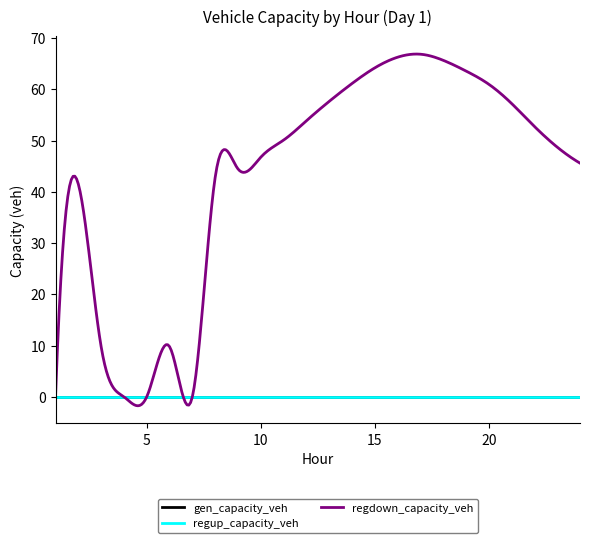

Does the chart have visible grid lines?

No